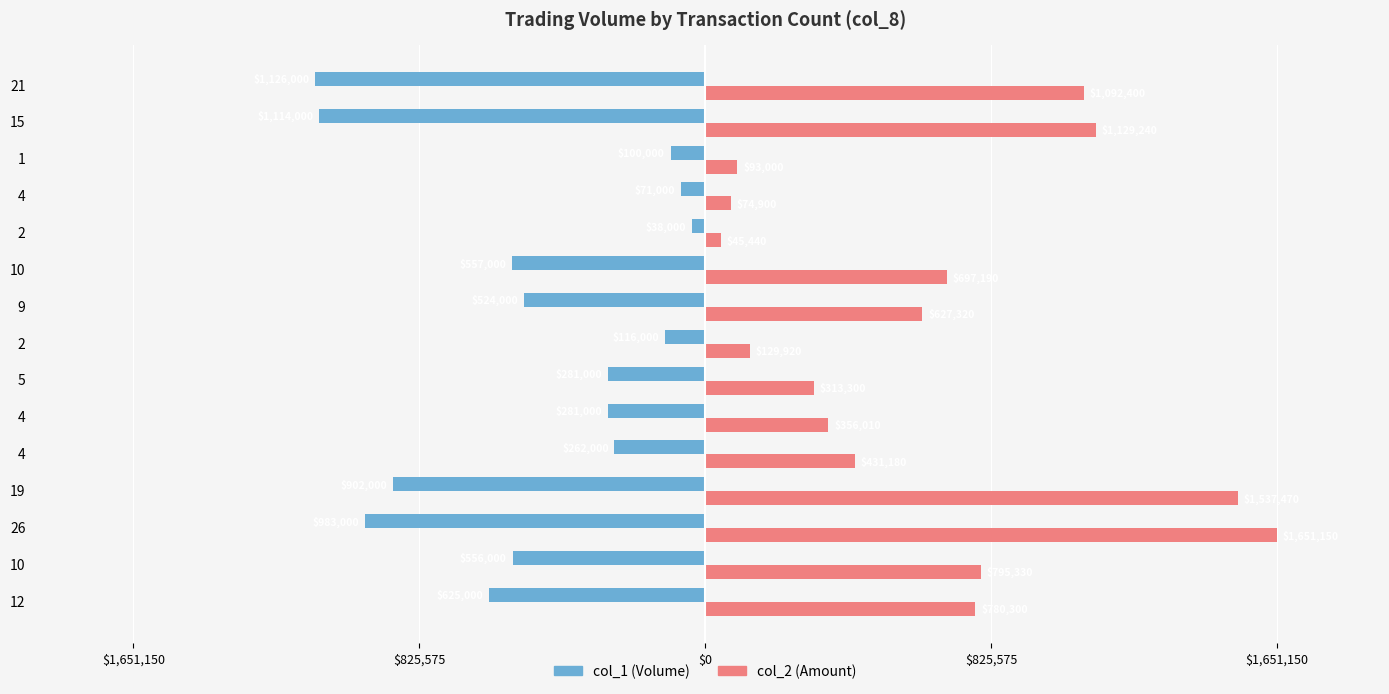

Reading right to left, transcribe all the data shown in this chart.

col_1: -1126000	-1114000	-100000	-71000	-38000	-557000	-524000	-116000	-281000	-281000	-262000	-902000	-983000	-556000	-625000
col_2: 1092400	1129240	93000	74900	45440	697190	627320	129920	313300	356010	431180	1537470	1651150	795330	780300